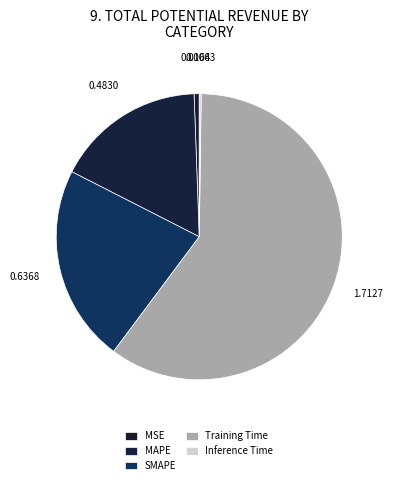

To the nearest percent, what is the average slice percentage?

20%